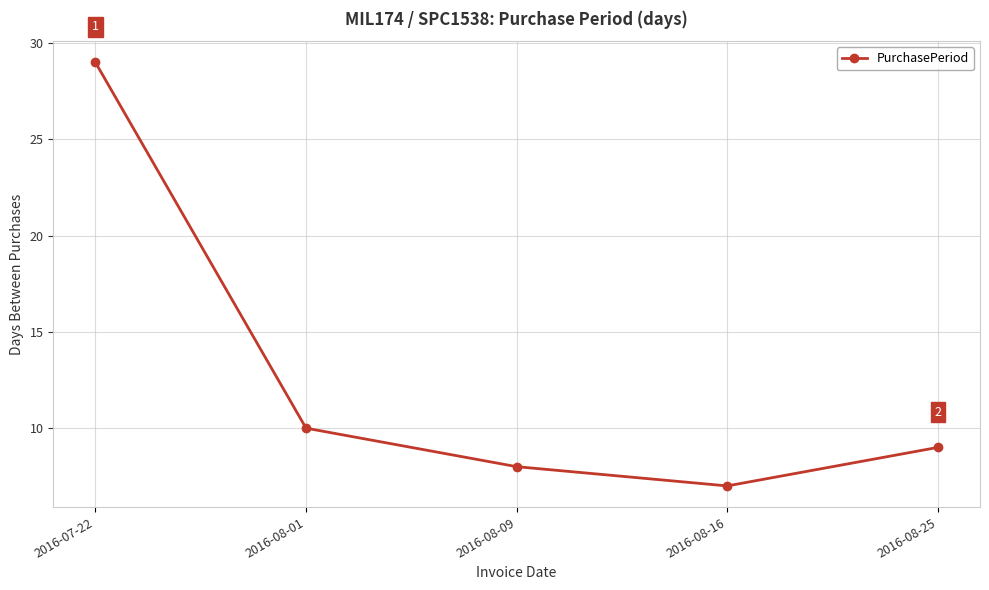

Between 2016-08-01 and 2016-08-16, which is larger?

2016-08-01